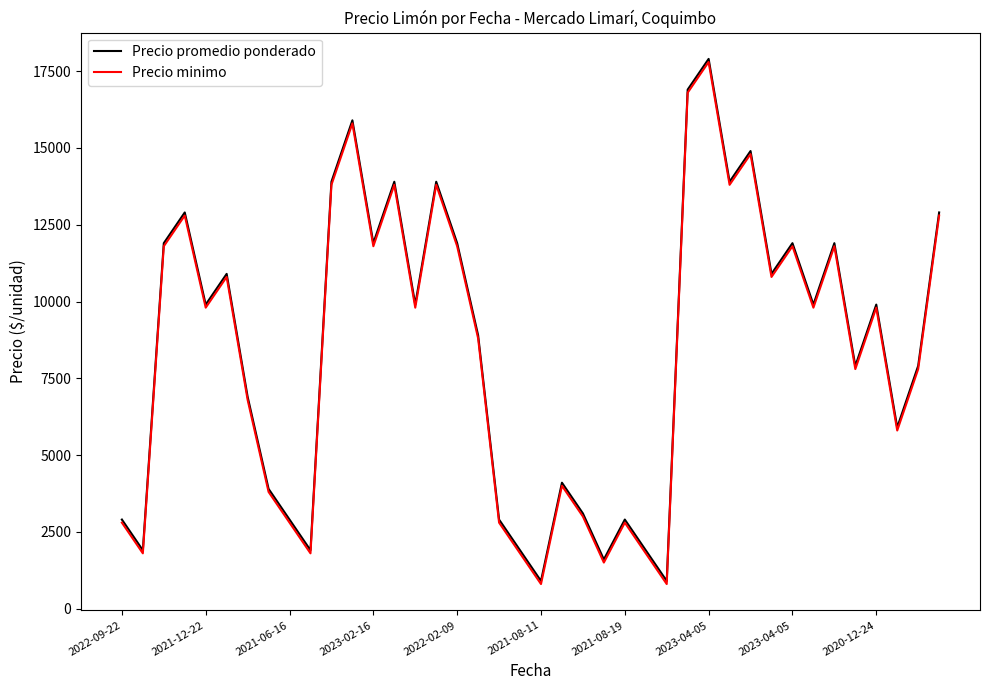

What is the minimum value shown in the chart?

800